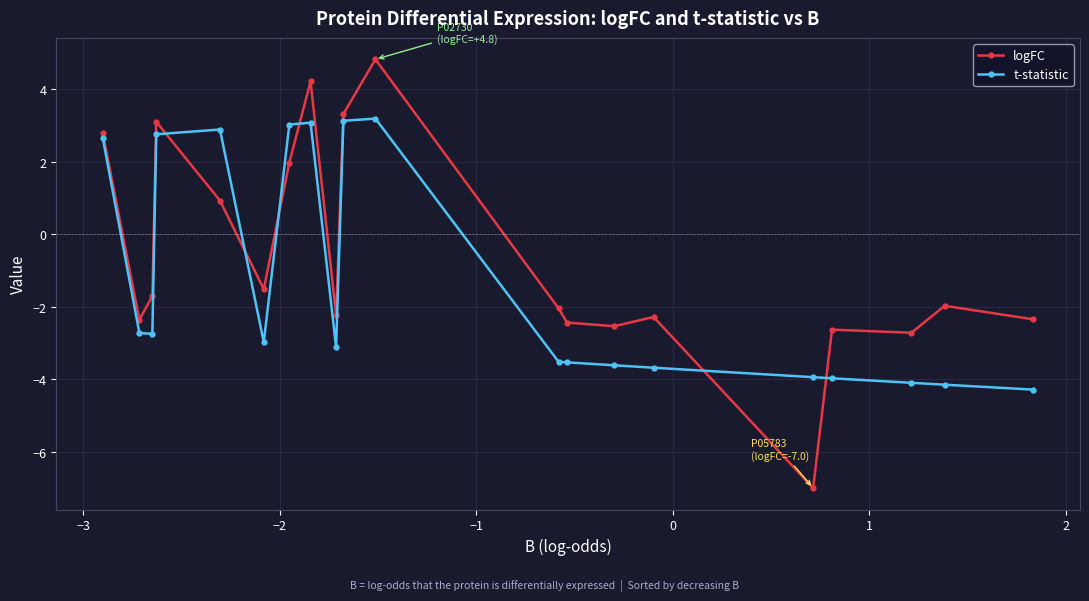

What is the highest value of the logFC series?

4.8